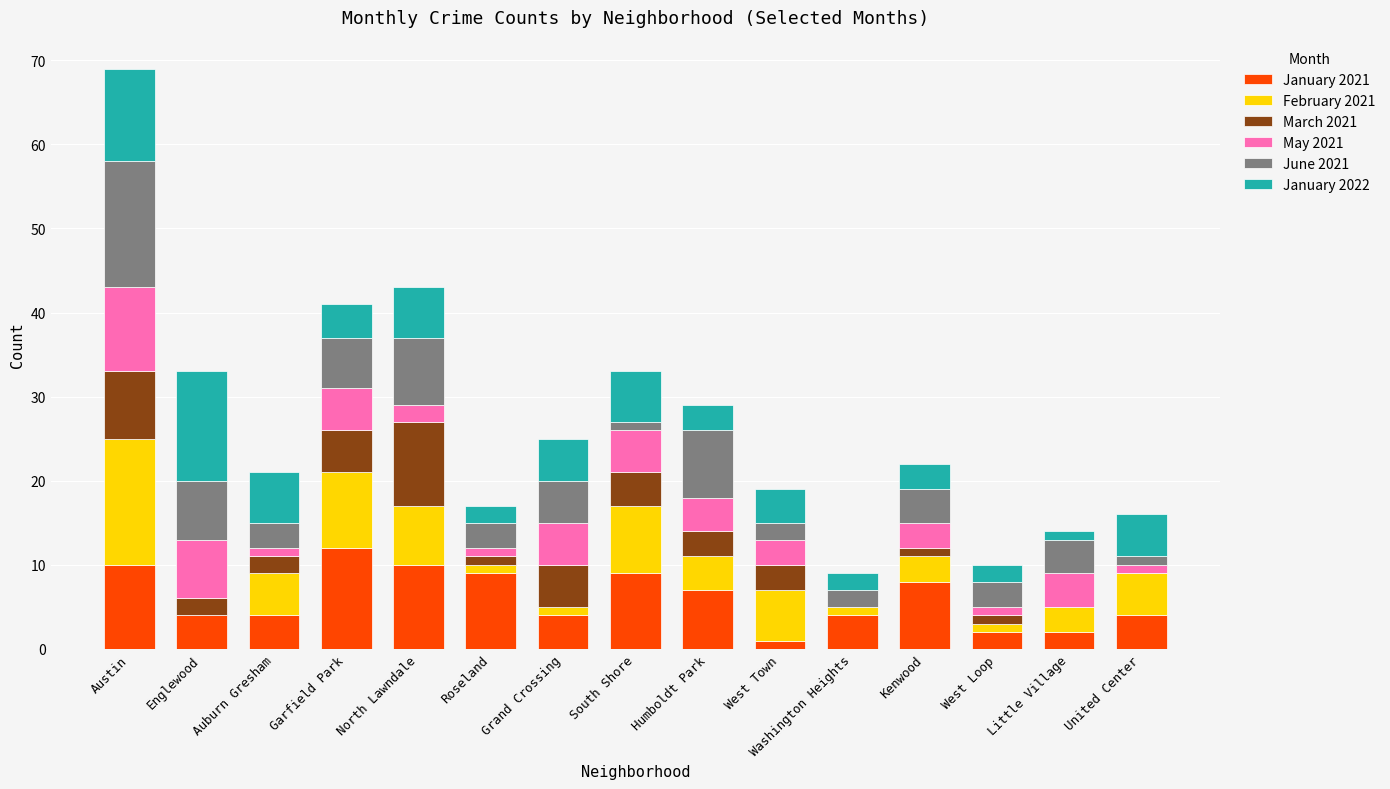

At which label does January 2021 reach its peak?

Garfield Park